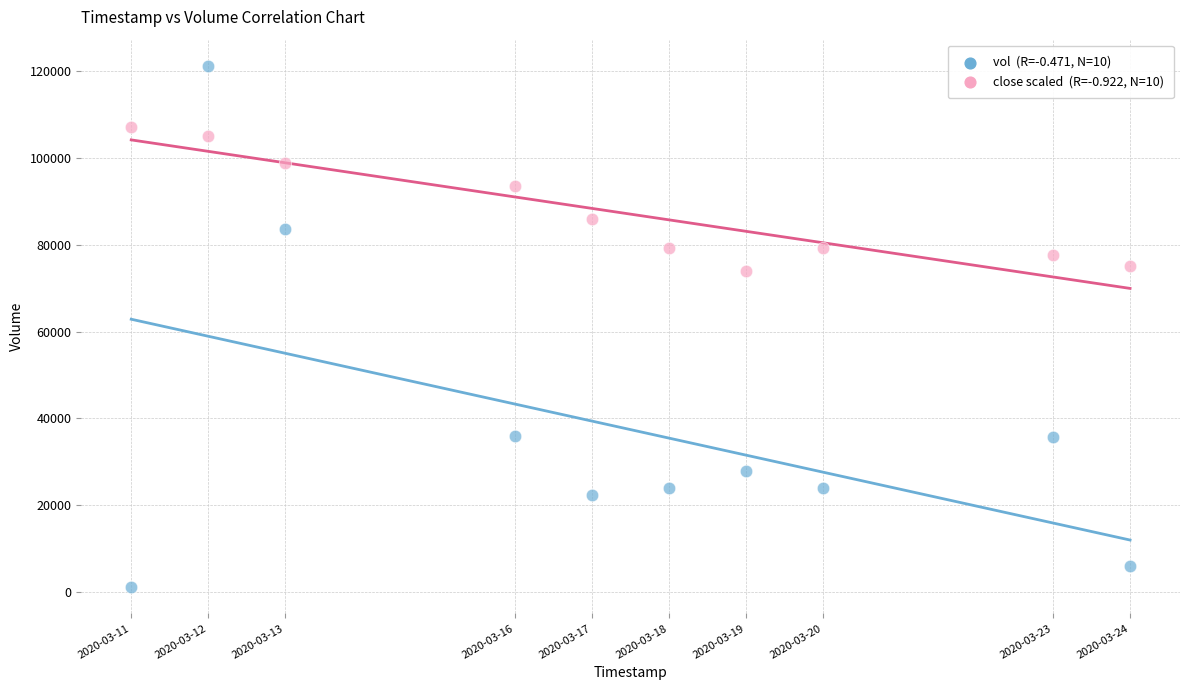

Across all data points, what is the range of X values (max minus min)?

1123200.0